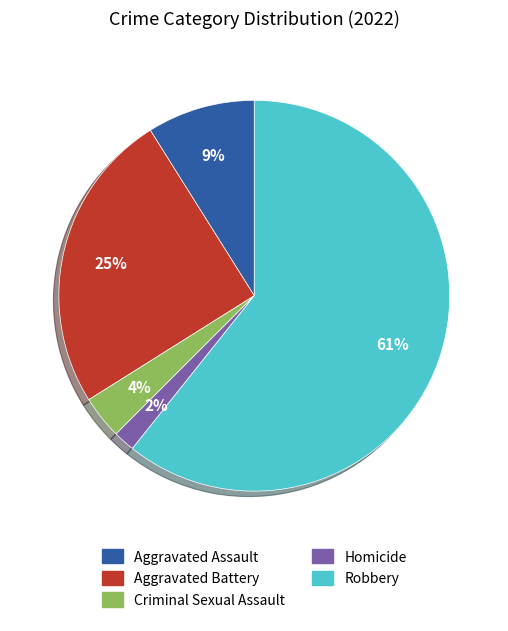

Rank the categories by value from lowest to highest.

Homicide, Criminal Sexual Assault, Aggravated Assault, Aggravated Battery, Robbery